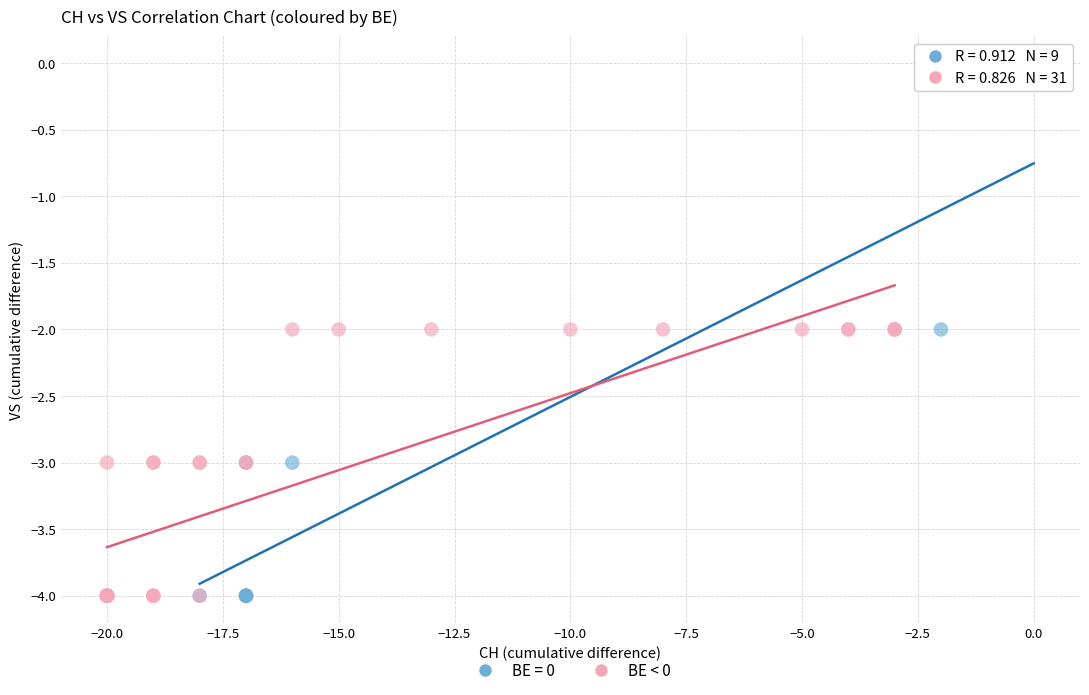

Which series reaches the maximum Y coordinate?

BE = 0